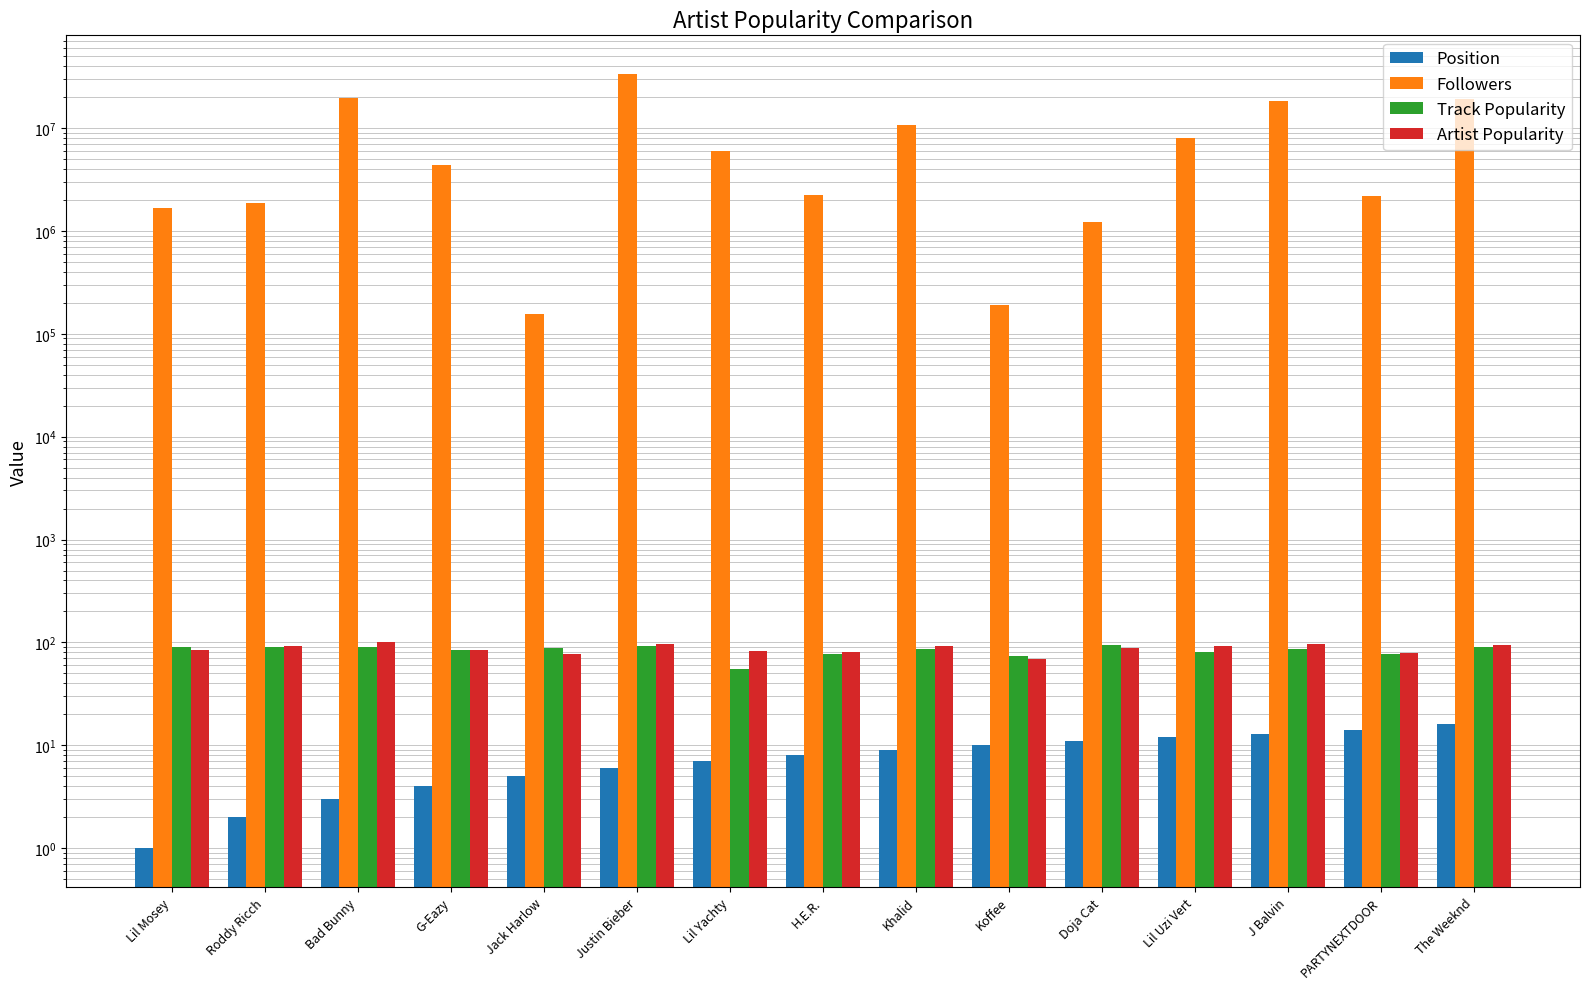

Does the chart contain any negative values?

No